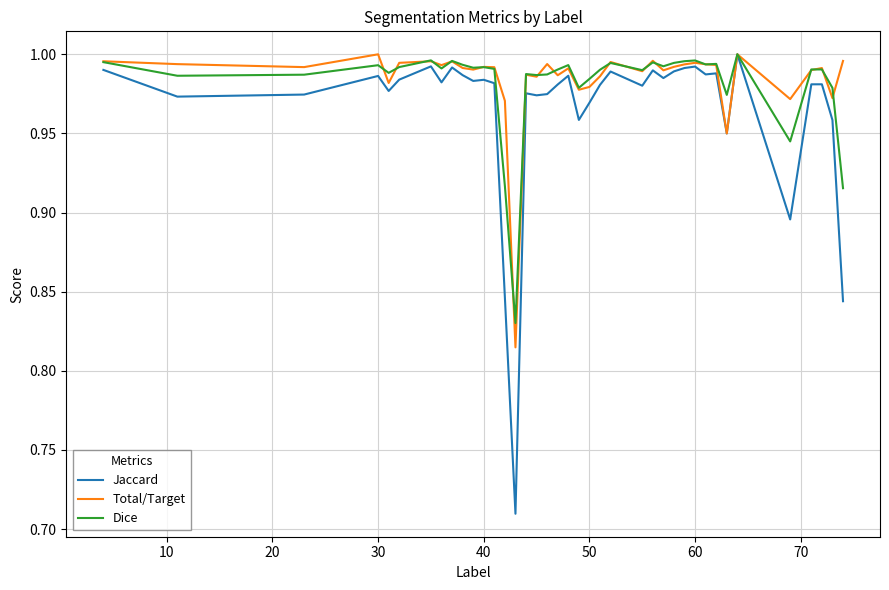

Which series has the largest range (max minus min)?

Jaccard